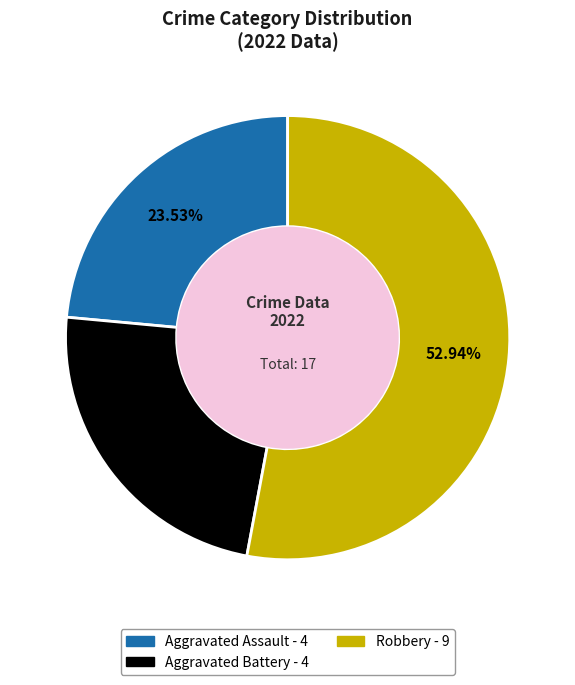

Is there a majority slice in this chart?

Yes